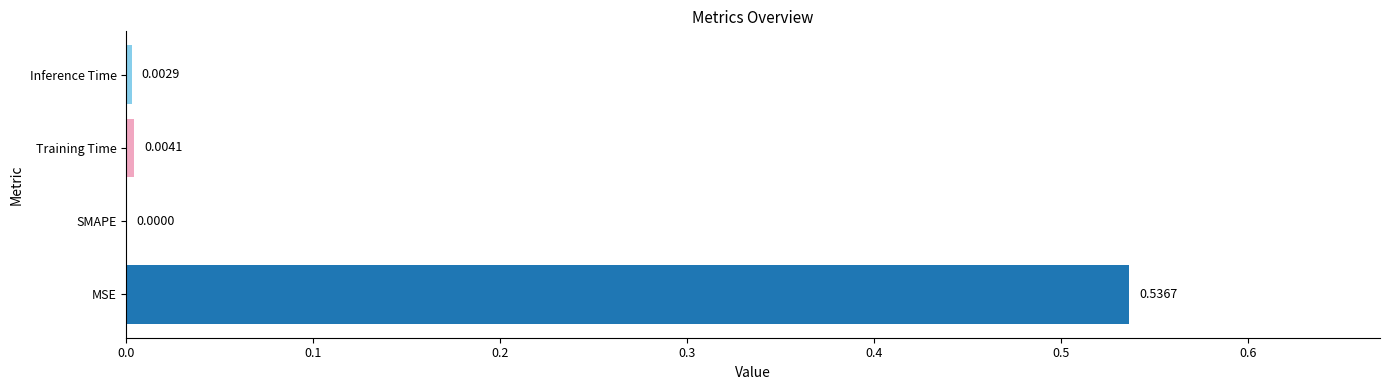

At which category does the chart reach its peak across all series?

MSE